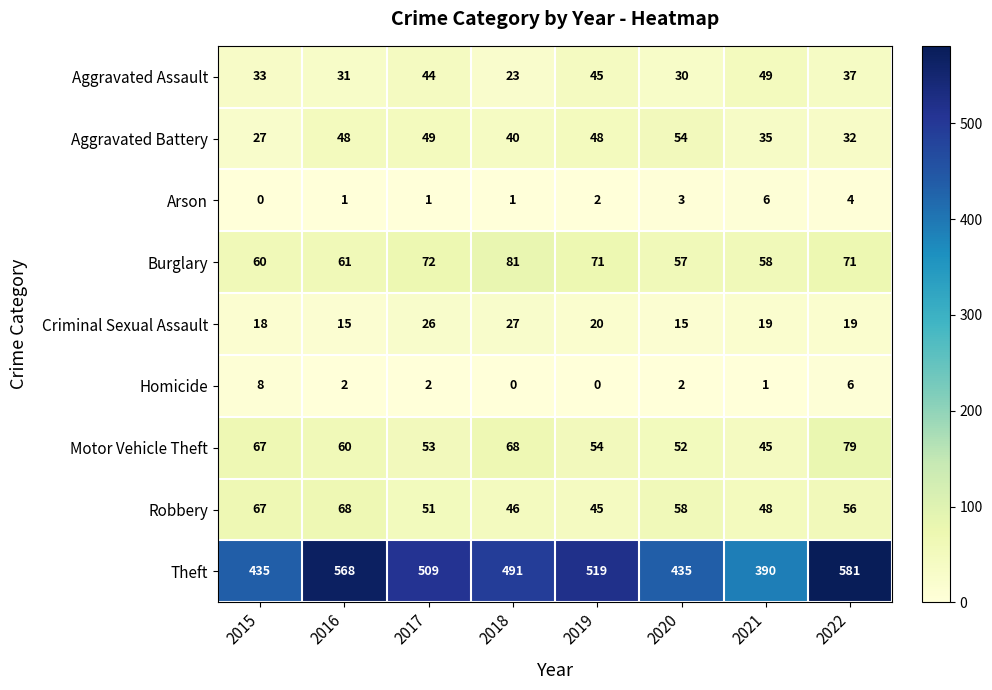

At 2016, list the series in order from smallest to largest.

Arson, Homicide, Criminal Sexual Assault, Aggravated Assault, Aggravated Battery, Motor Vehicle Theft, Burglary, Robbery, Theft